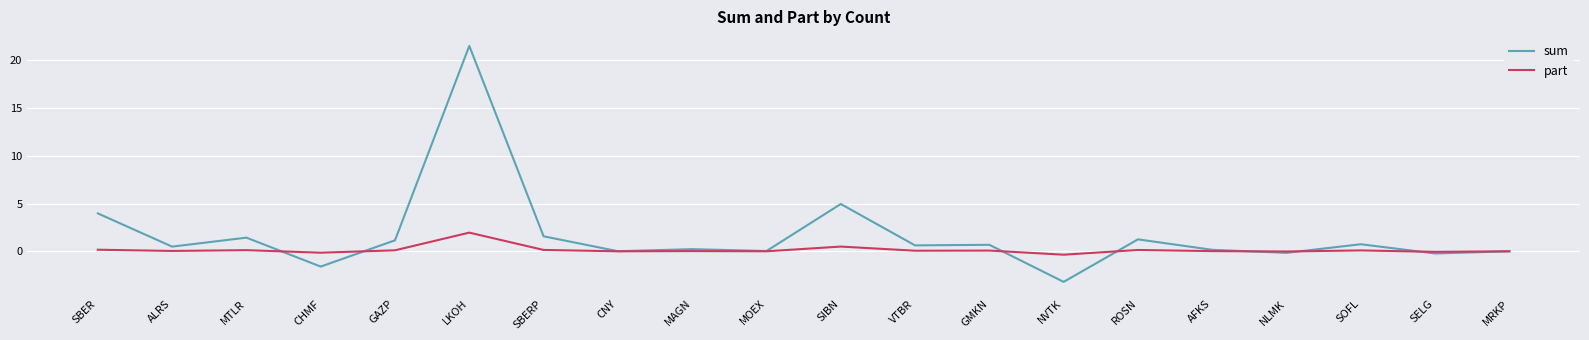

Rank the series by their average value, from highest to lowest.

sum, part